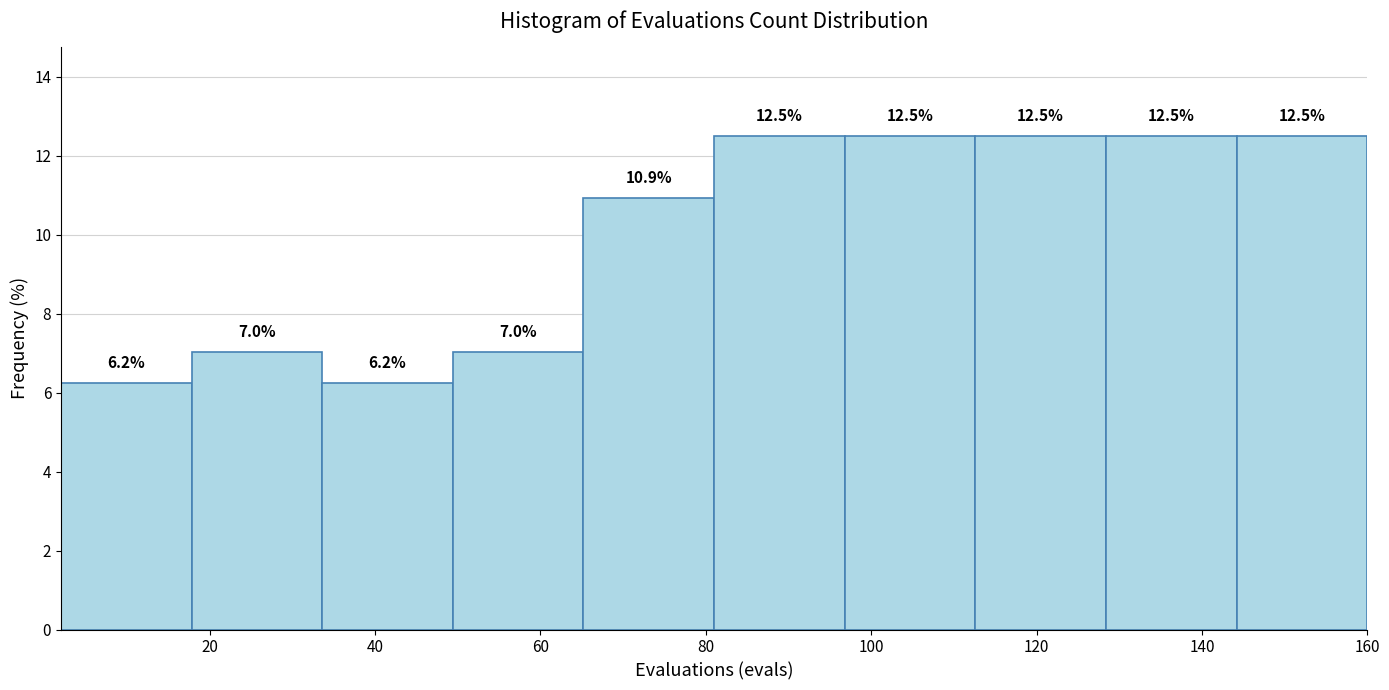

How tall is the bar that spans 144.2 to 160.0 on the x-axis? The bar edges are not printed on the chart, so give them approximately, as read against the axis.

12.5